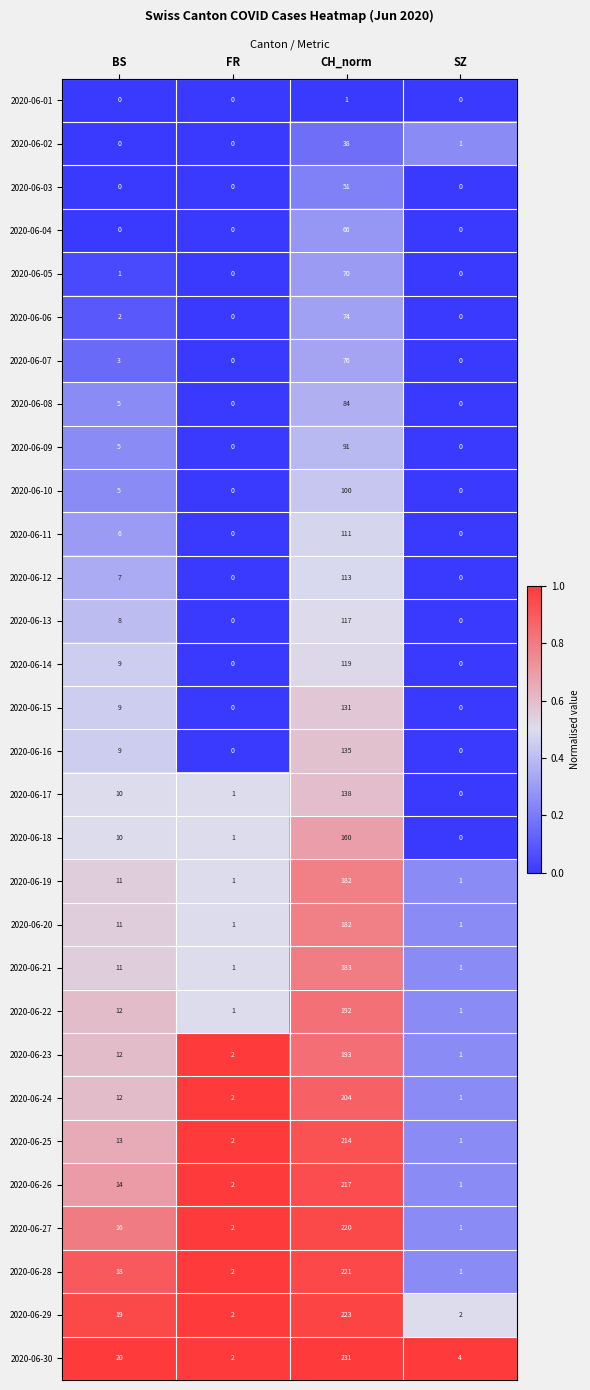

Is the value of 2020-06-11 at FR greater than the value of 2020-06-25 at BS?

No